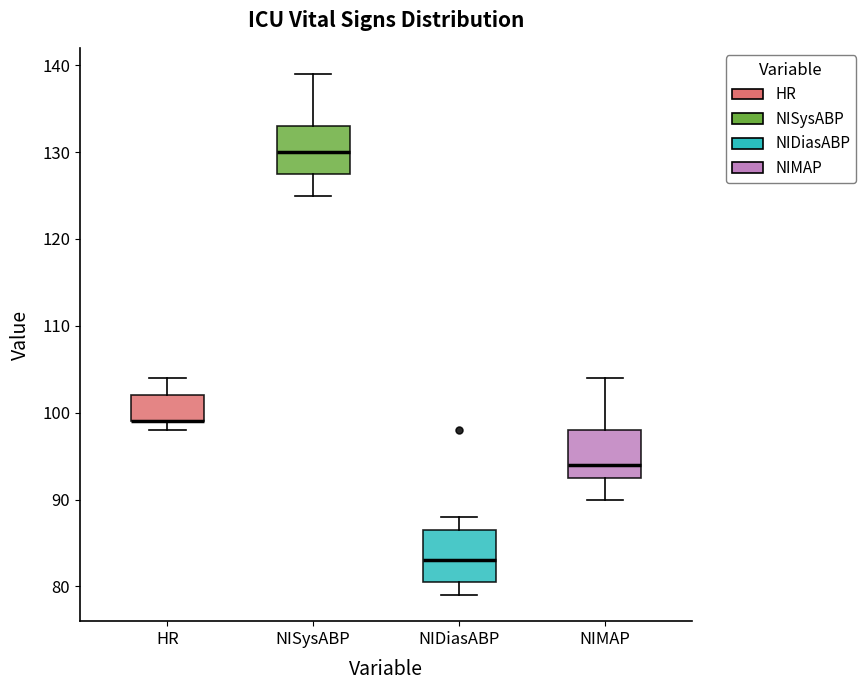

Where does the upper whisker of the box for NIDiasABP end on the y-axis? The values are not printed on the chart, so give them approximately, as read against the axis.

88